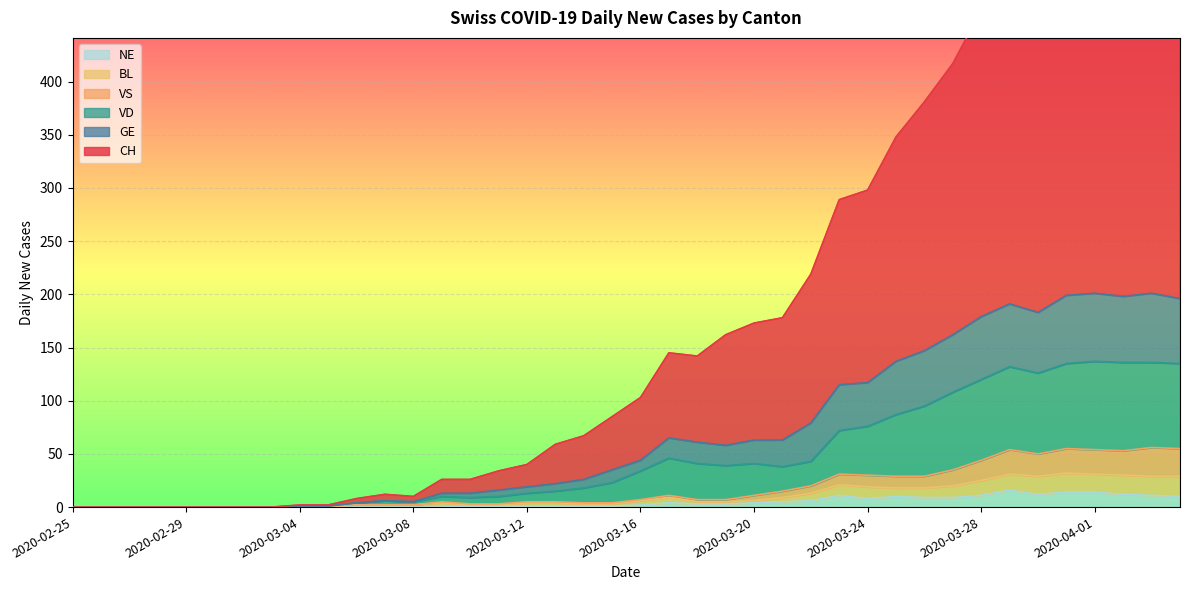

What is the total value across all series at 2020-04-01?

993